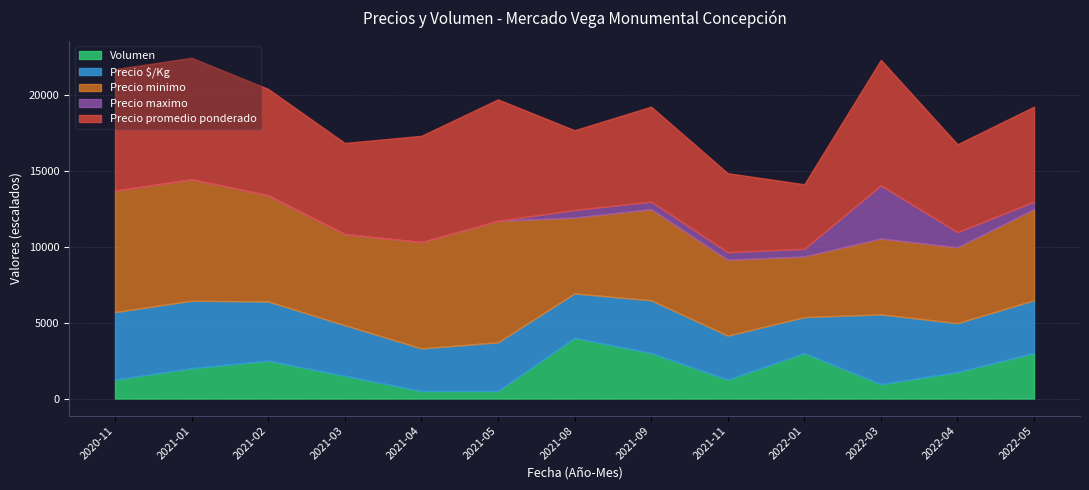

How many data points in Precio minimo are less than 6000?

5